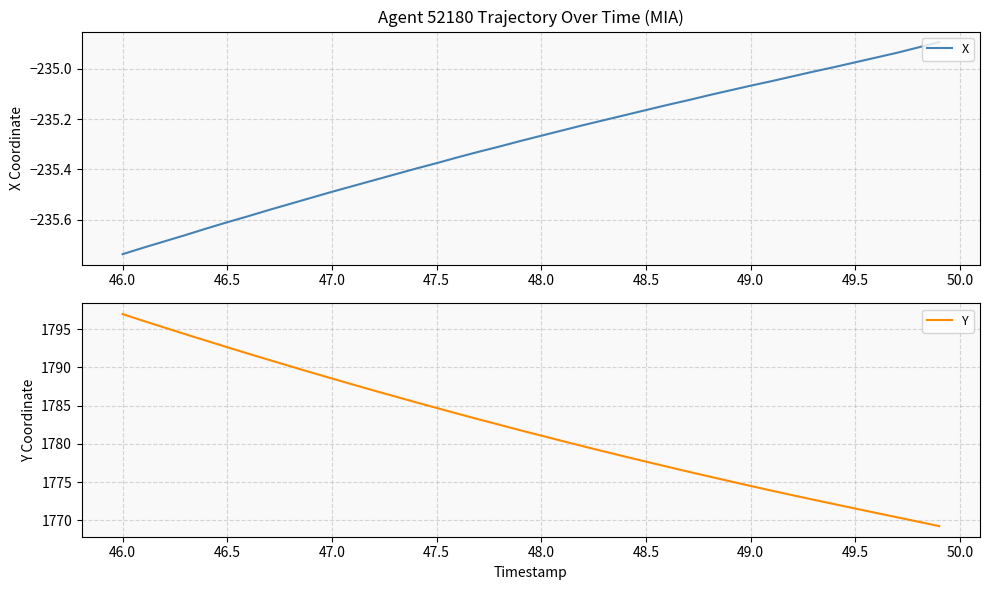

Which category has the lowest value in the X series?

46.0